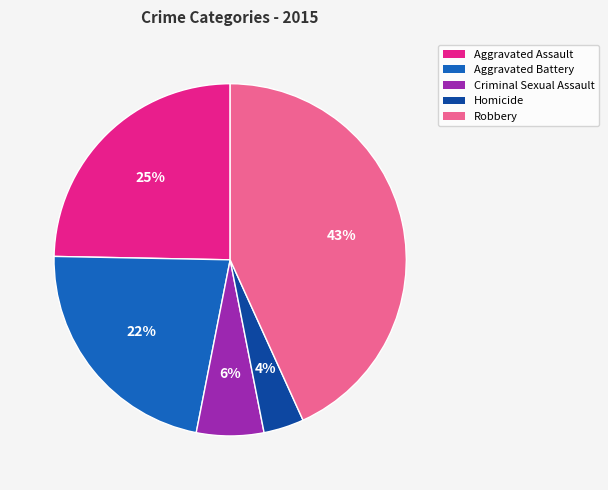

The Aggravated Assault slice represents 10% of the pie. True or false?

False